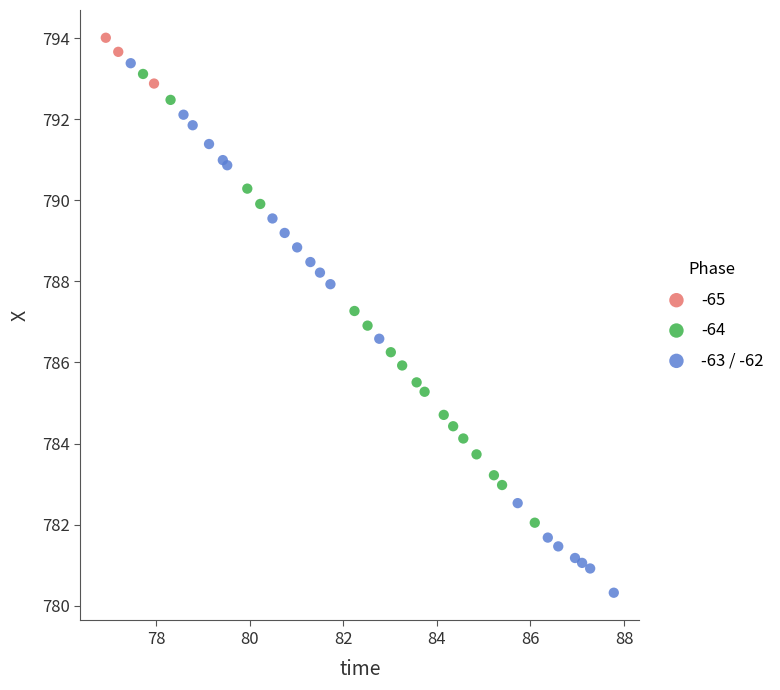

Which series contains the lowest Y value?

-63 / -62